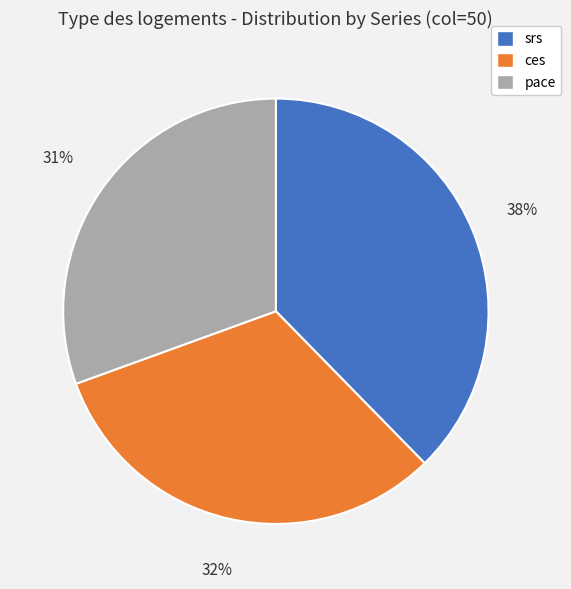

How many slices are in this pie chart?

3